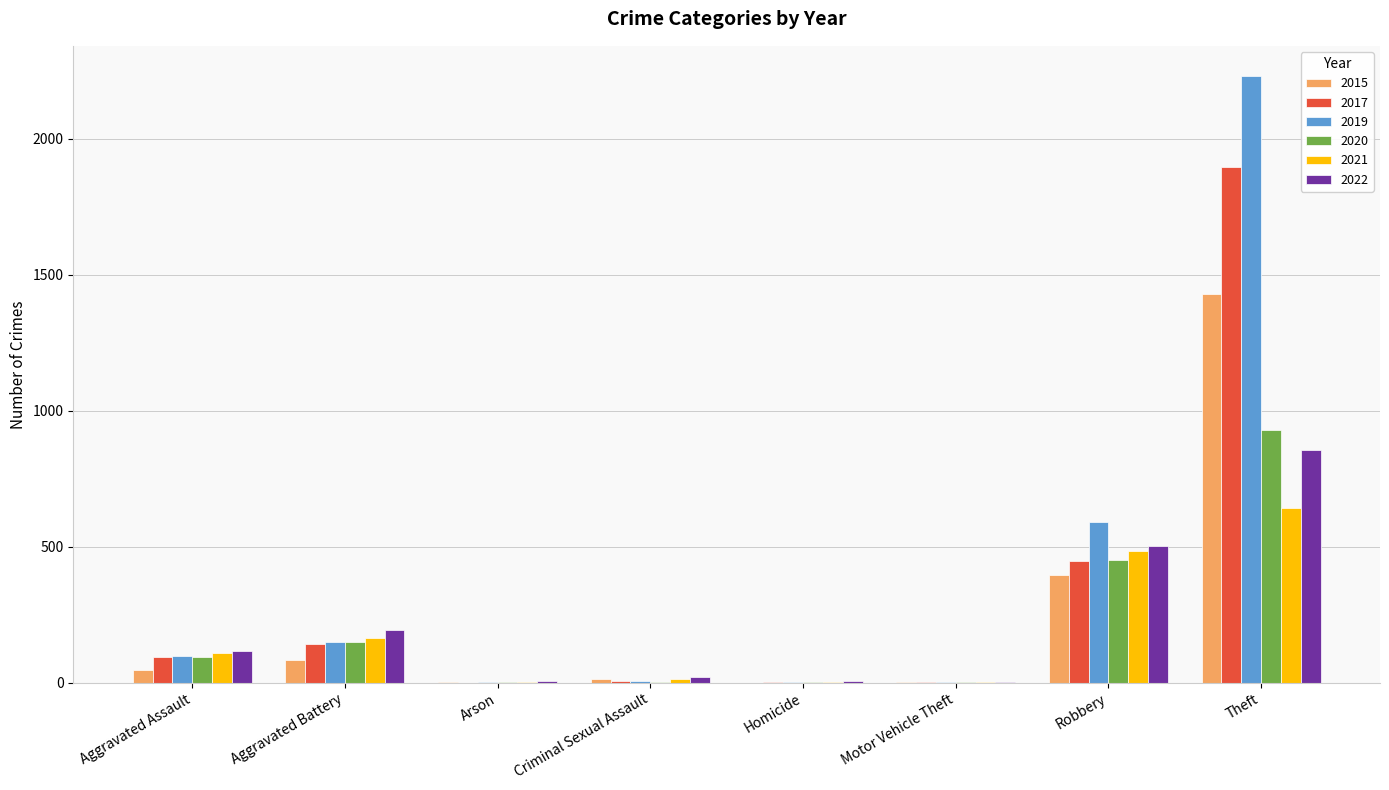

What is the maximum value shown in the chart?

2230